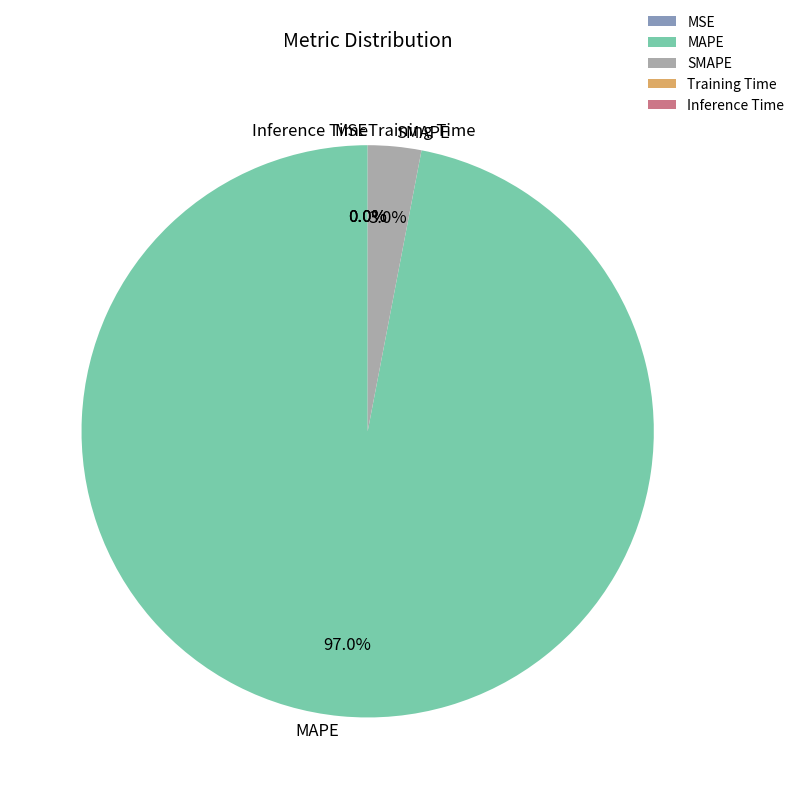

What is the largest slice in the pie chart?

MAPE